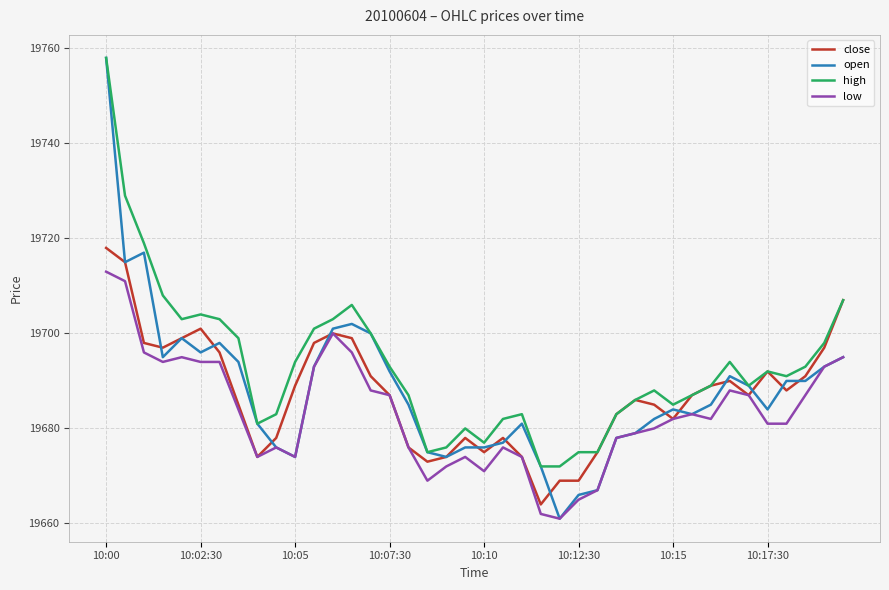

Does the chart have visible grid lines?

Yes